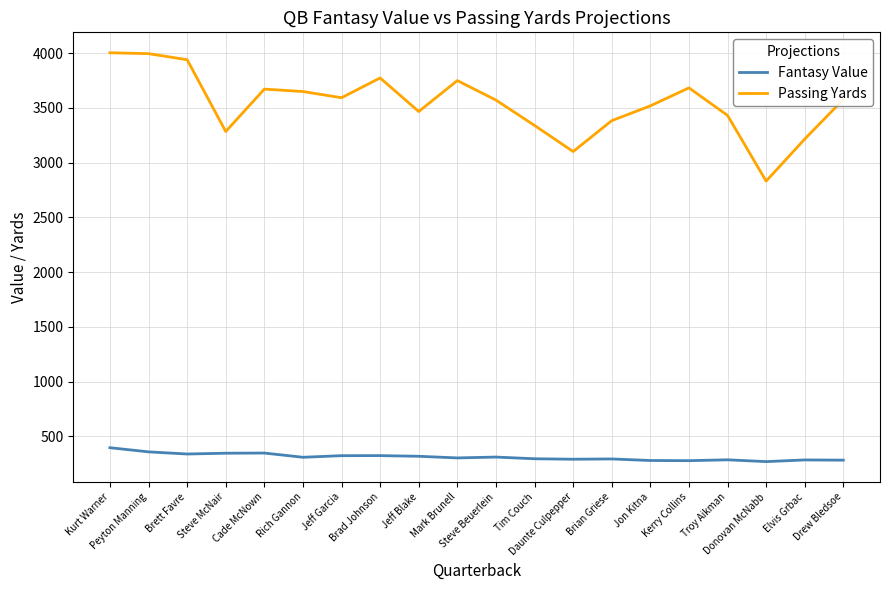

Which series has the largest total across all categories?

Passing Yards